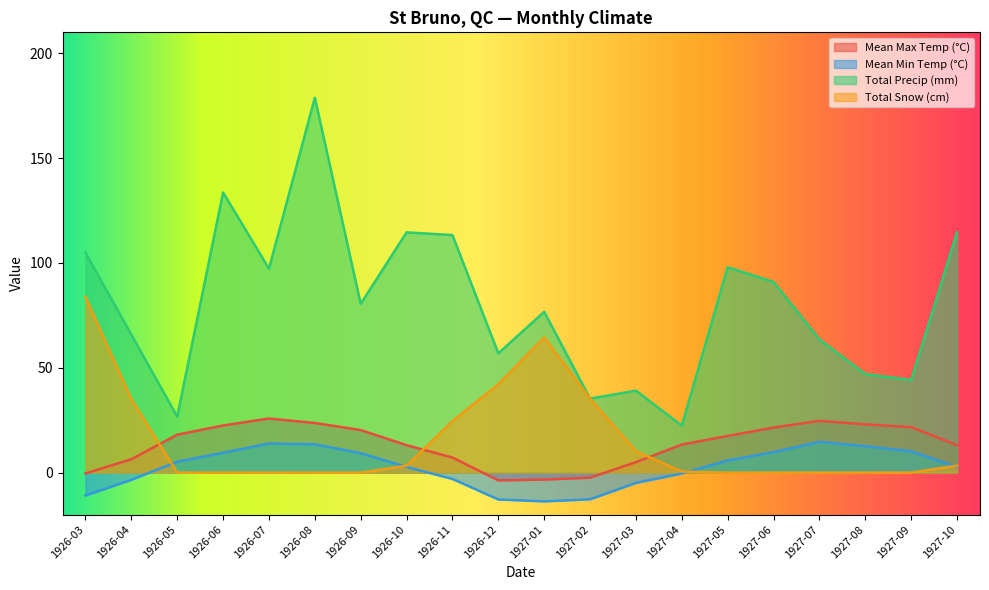

What is the maximum value for Total Snow (cm)?

83.8